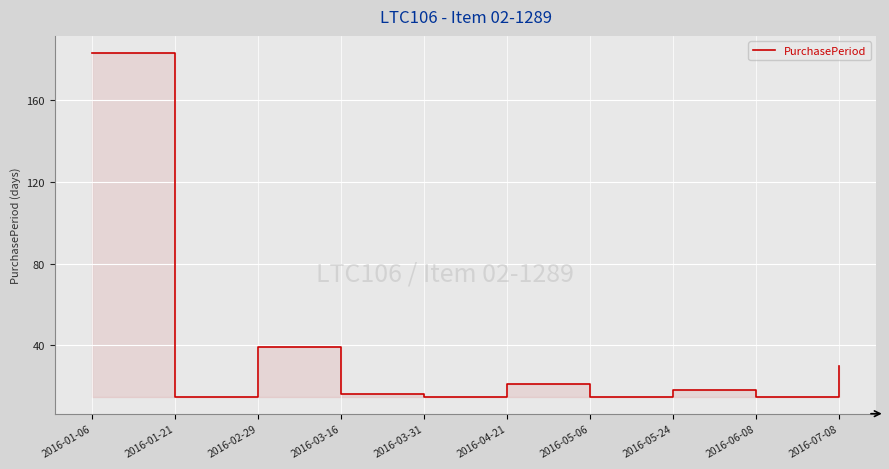

True or false: the data shows 8 at 2016-03-31.

False